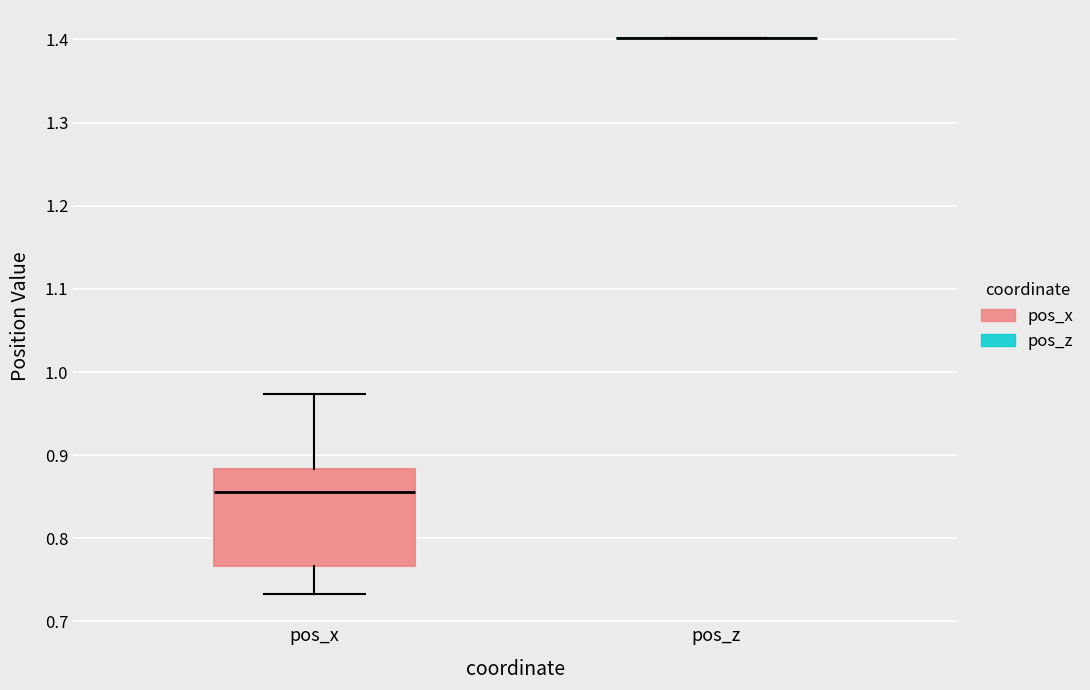

Where is the lower edge of the box for pos_x on the y-axis? The values are not printed on the chart, so give them approximately, as read against the axis.

0.77